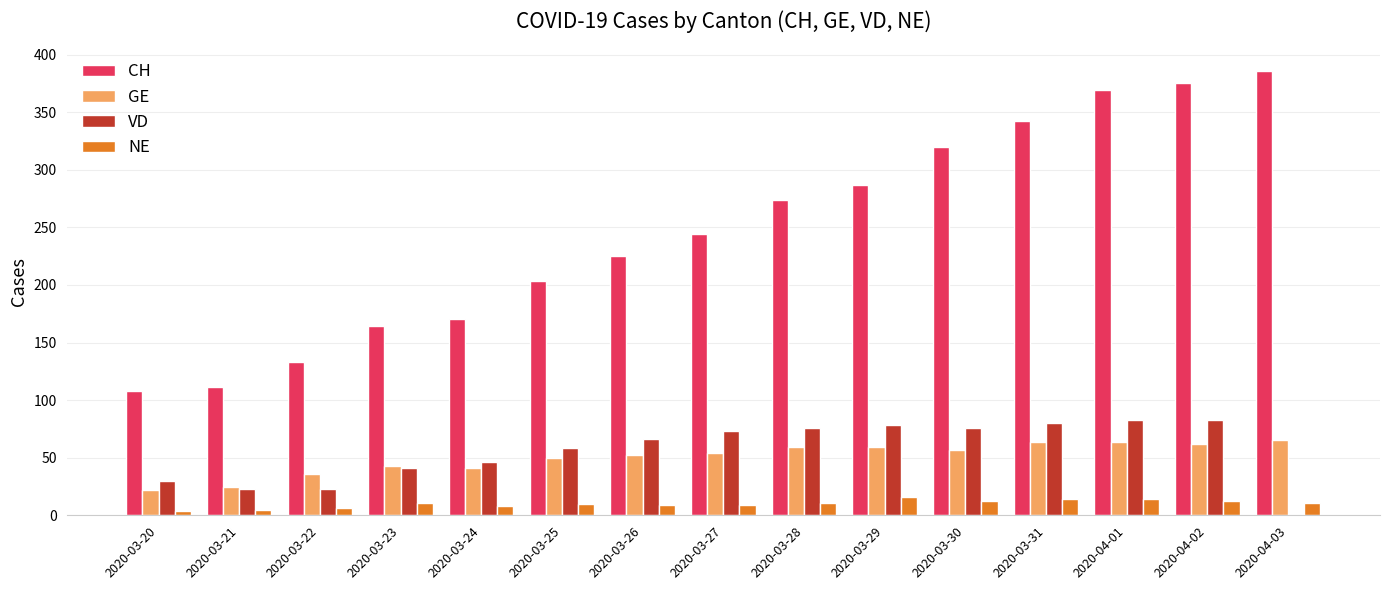

Where is CH nearest to the value 247?

2020-03-27